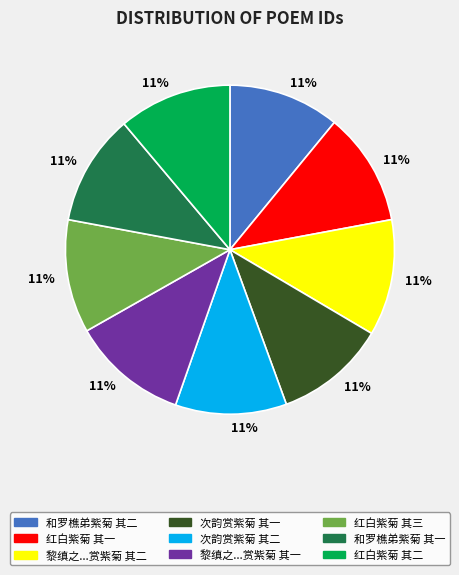

To the nearest percent, what portion does 黎缜之...赏紫菊 其二 represent?

11%